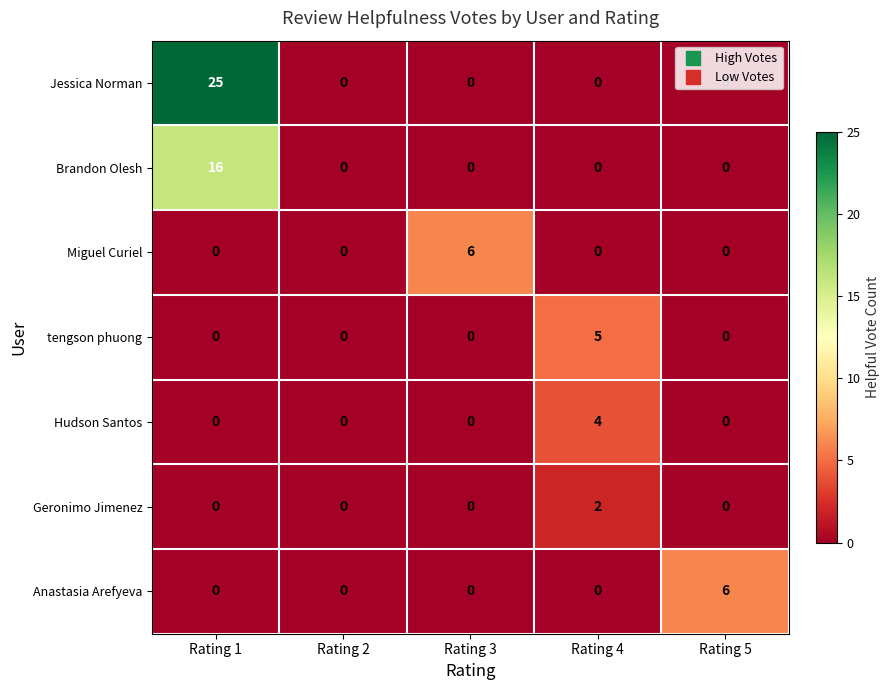

What is the difference between the maximum and minimum values in the tengson phuong series?

5